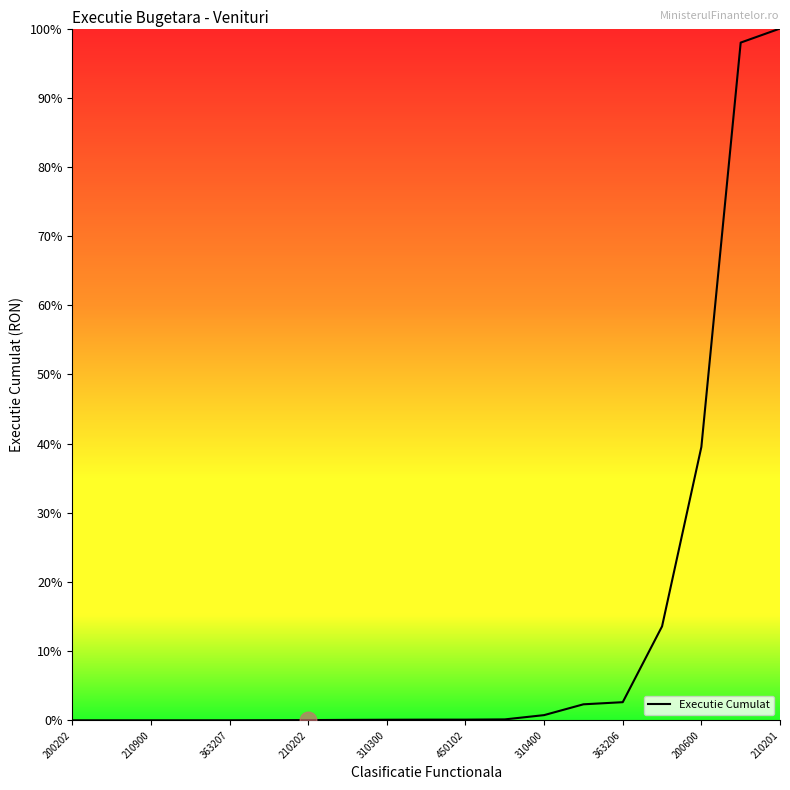

What is the difference between the maximum and minimum values?

100.0